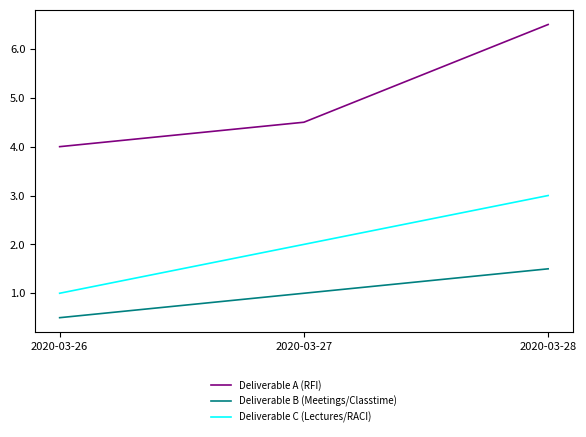

What is the sum of the Deliverable C (Lectures/RACI) values at 2020-03-26 and 2020-03-27?

3.0